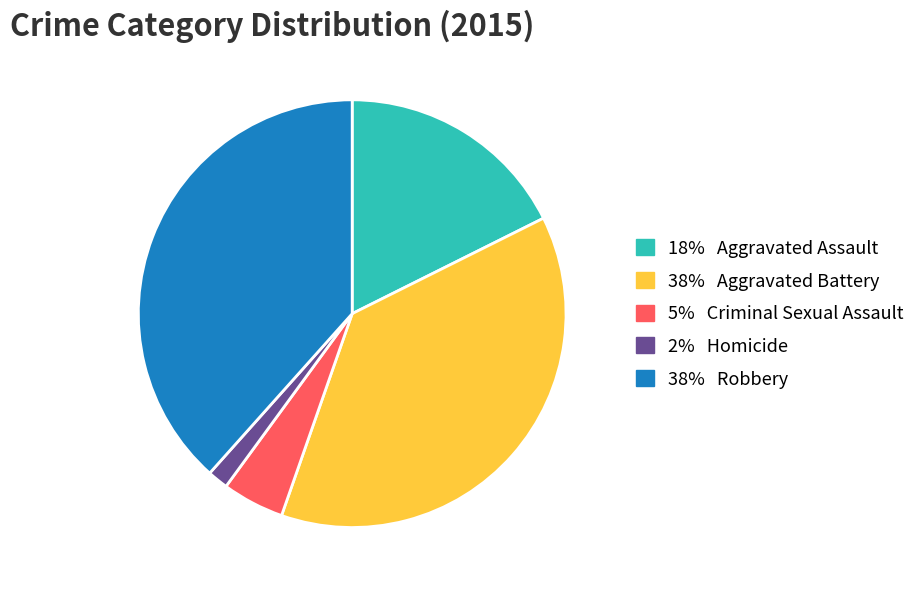

Is the sum of 2% Homicide and 18% Aggravated Assault greater than half?

No